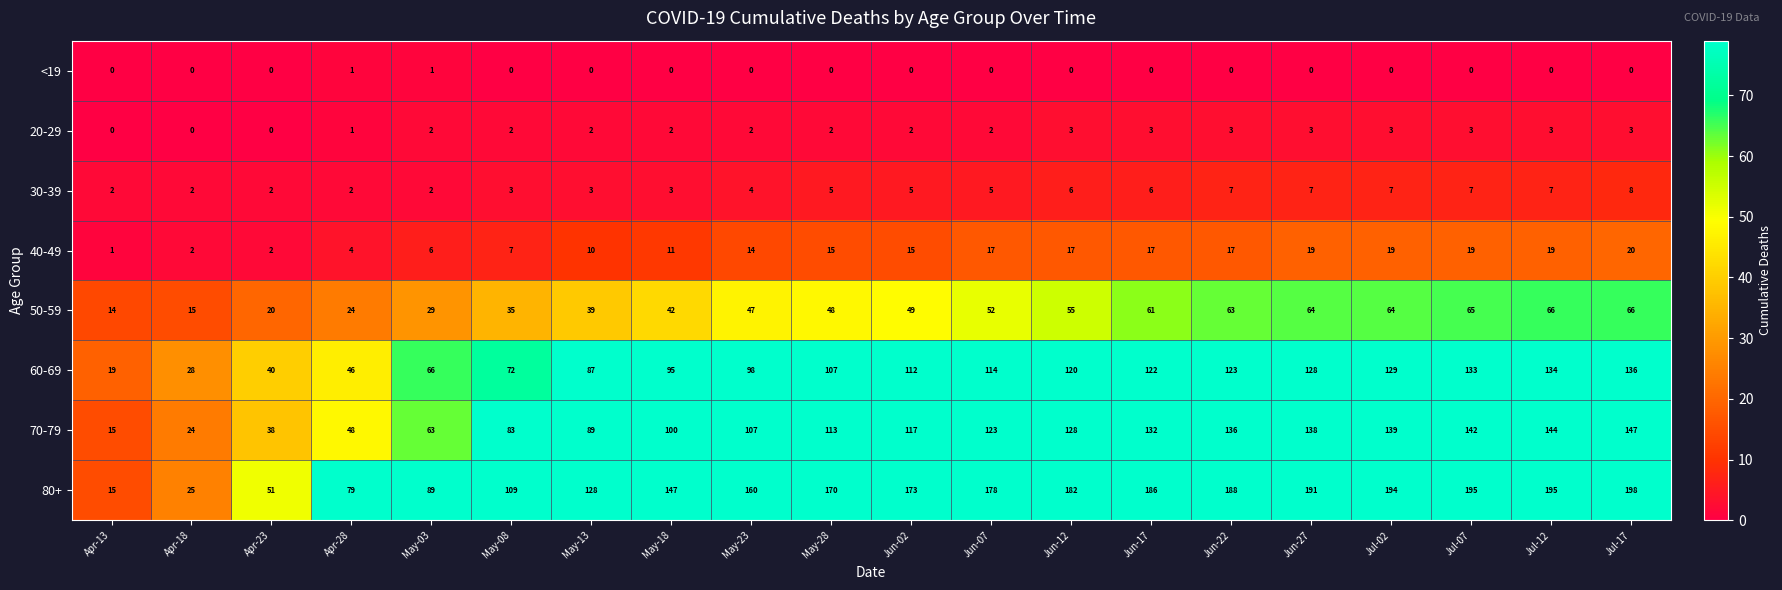

Between May-23 and Jul-17, which series saw the biggest shift?

70-79